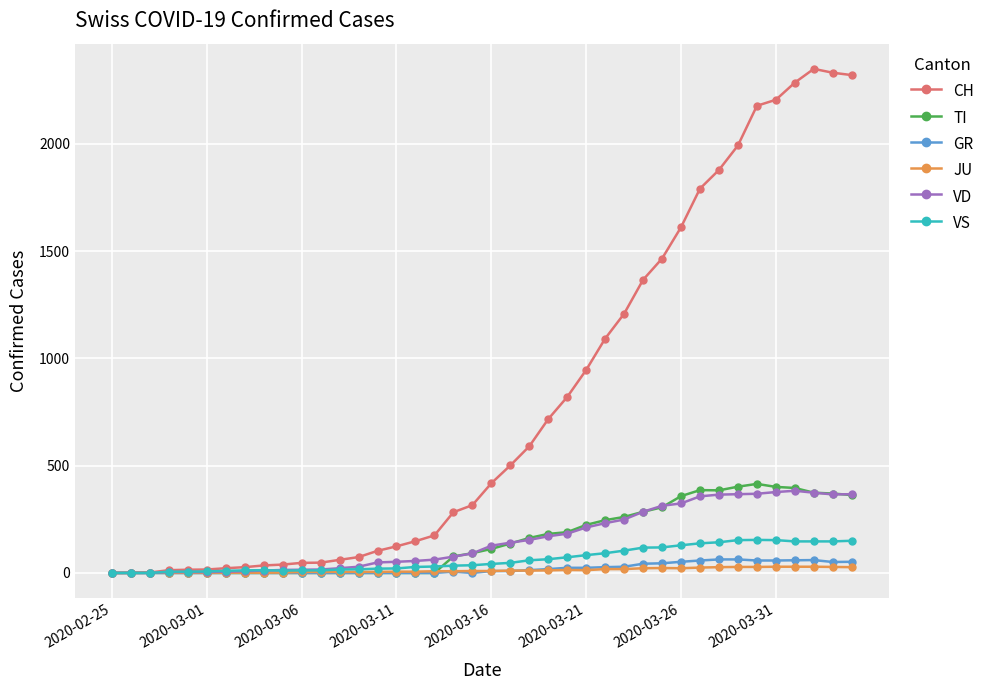

Which series has the largest total across all categories?

CH